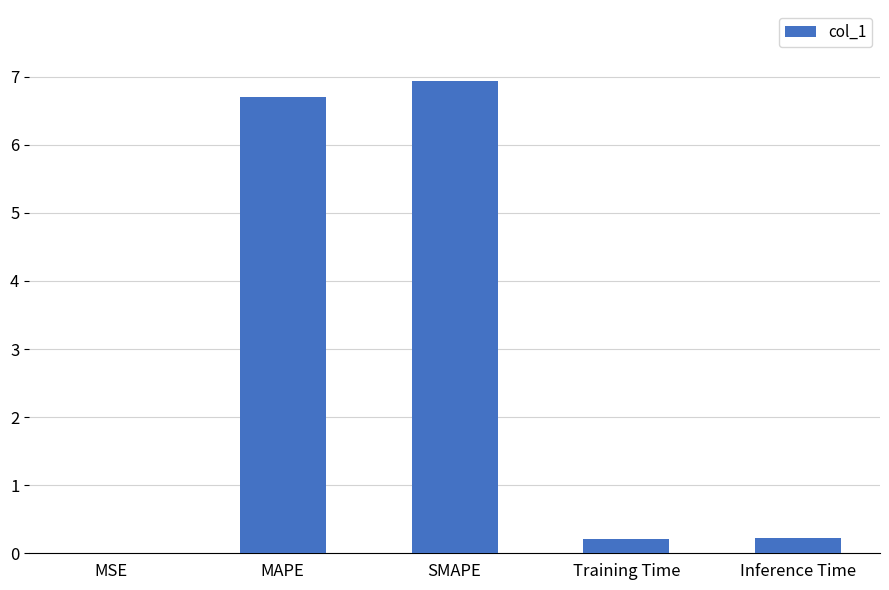

What is the average value?

2.8